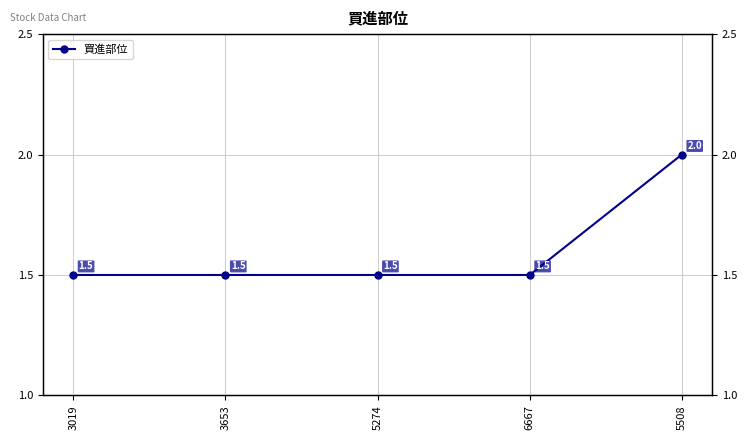

Approximately how many times larger is the value at 3653 compared to 5508?

0.8